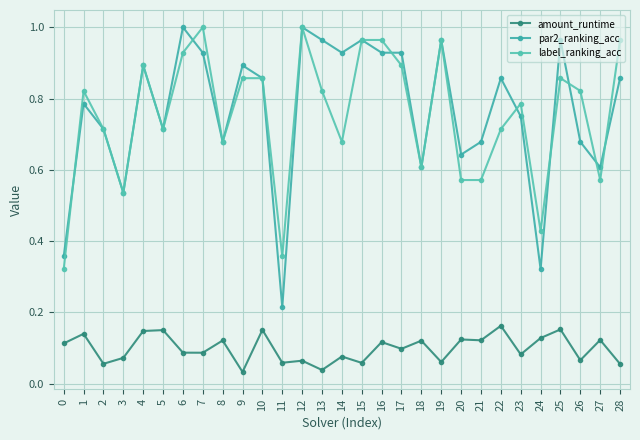

What is the value of the par2_ranking_acc point at the 15th from the left?

0.9